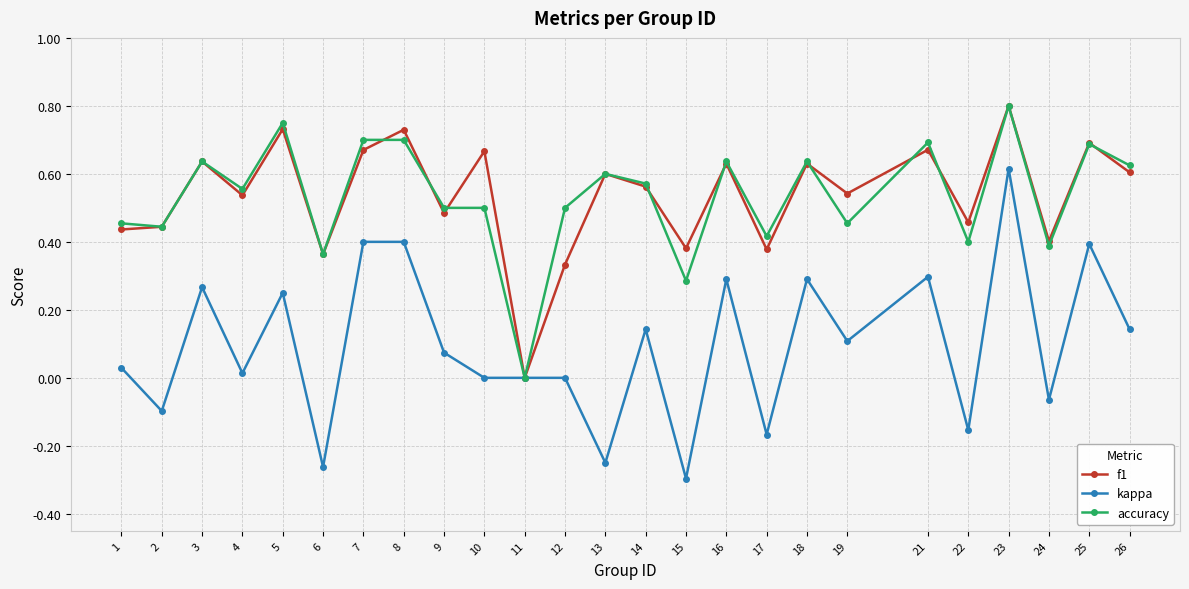

How many lines are shown in the chart?

3